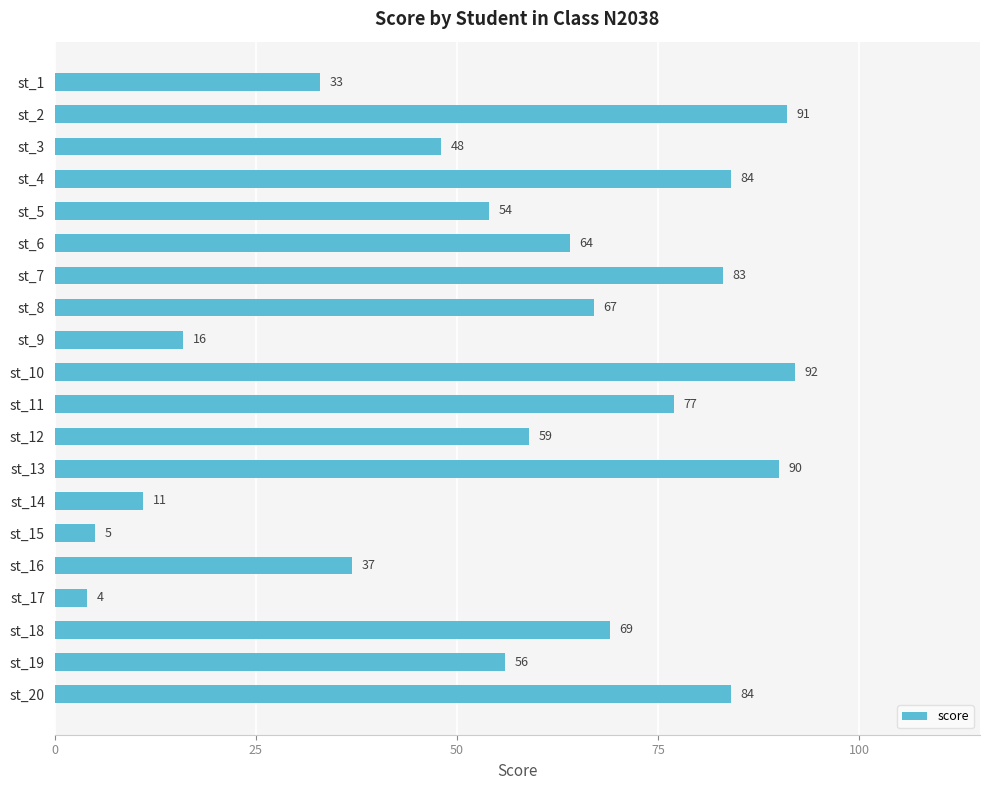

Where is the data nearest to the value 48?

st_3